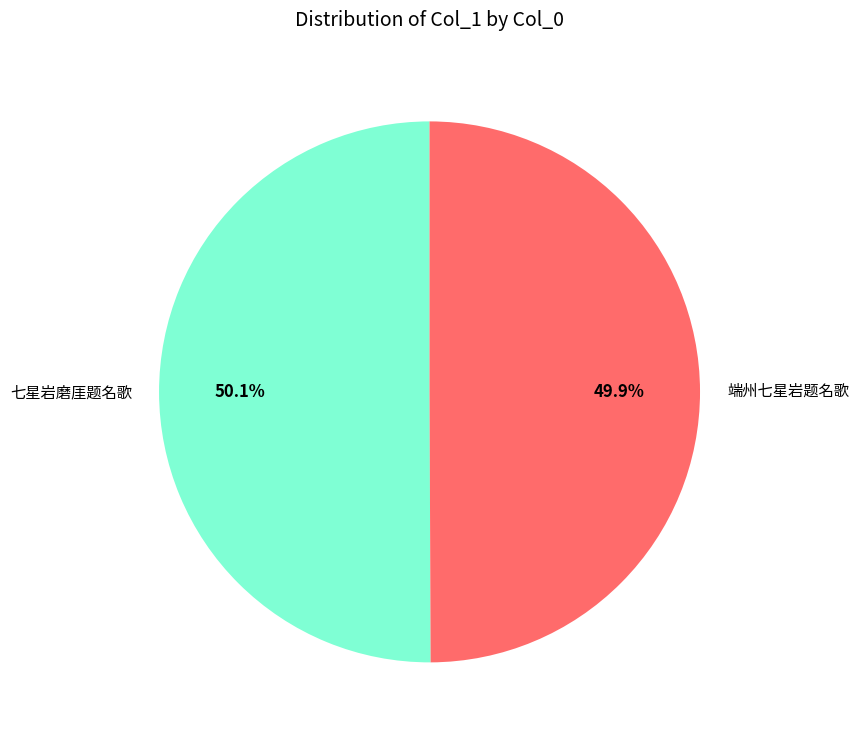

The 七星岩磨厓题名歌 slice represents 60% of the pie. True or false?

False